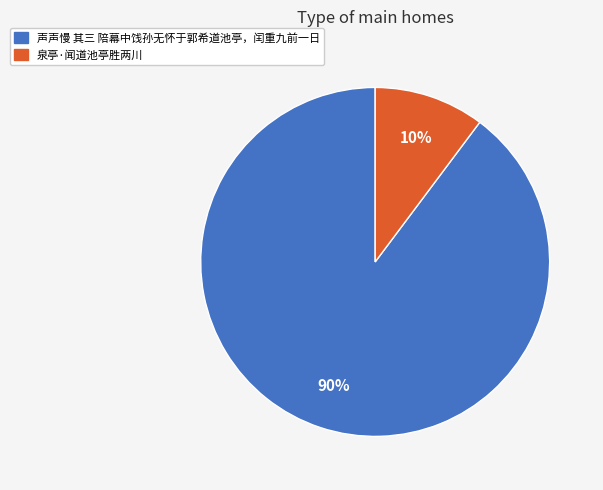

How many slices are in this pie chart?

2